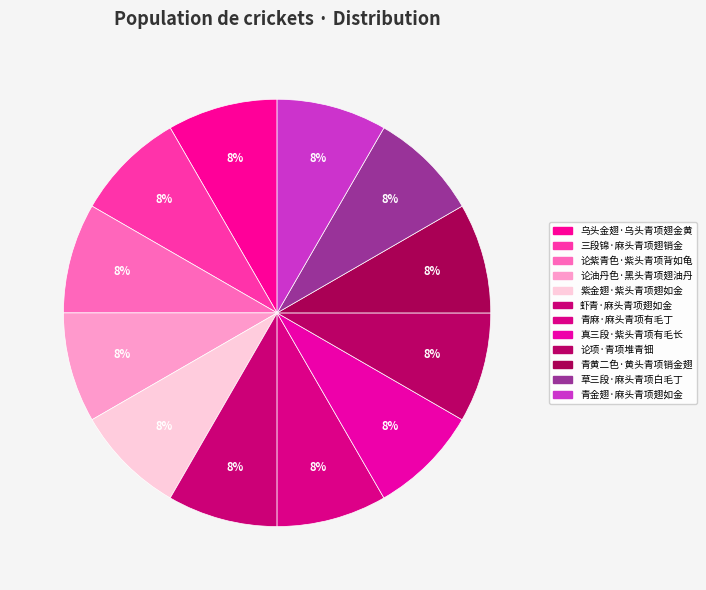

How many segments does this pie chart have?

12